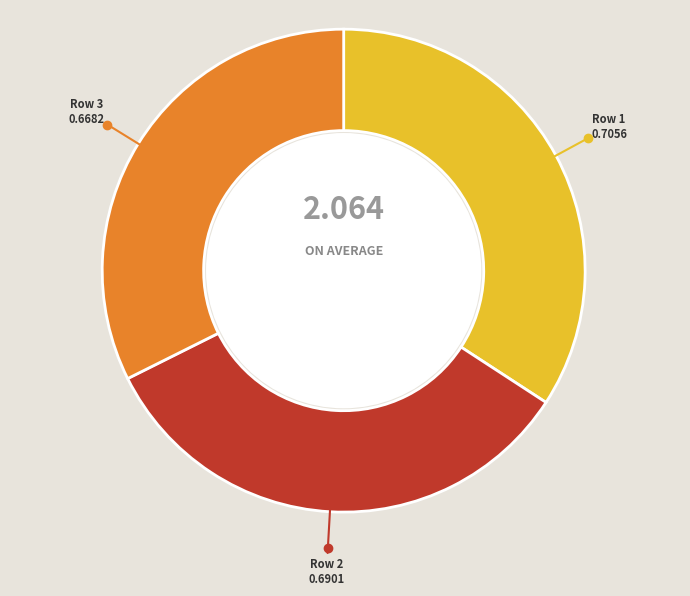

Is there any slice that represents more than half of the pie?

No